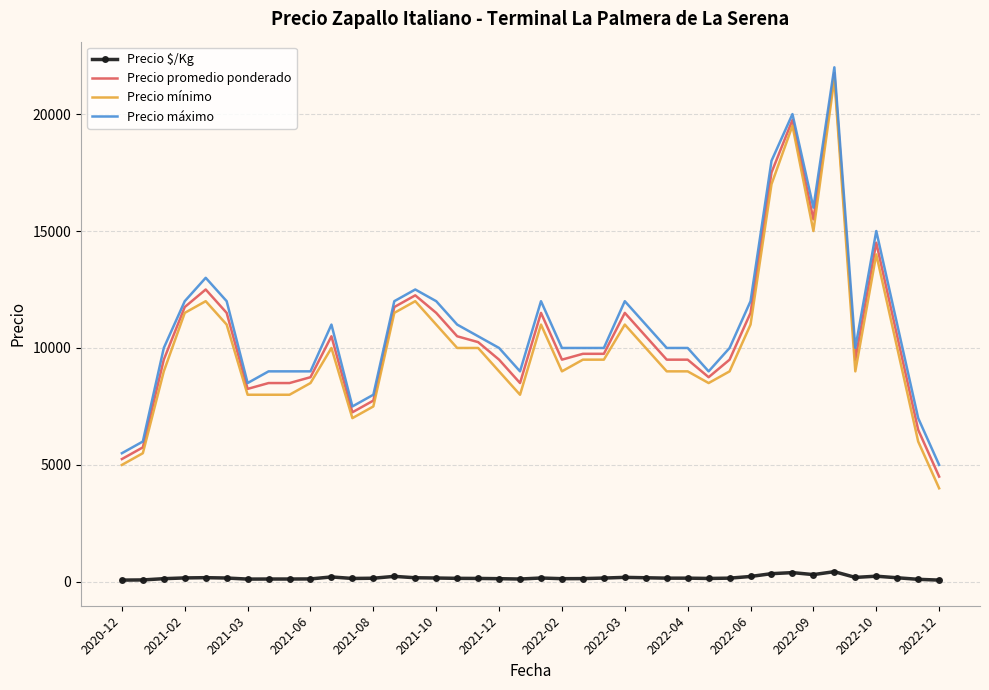

What is the greatest value displayed?

22000